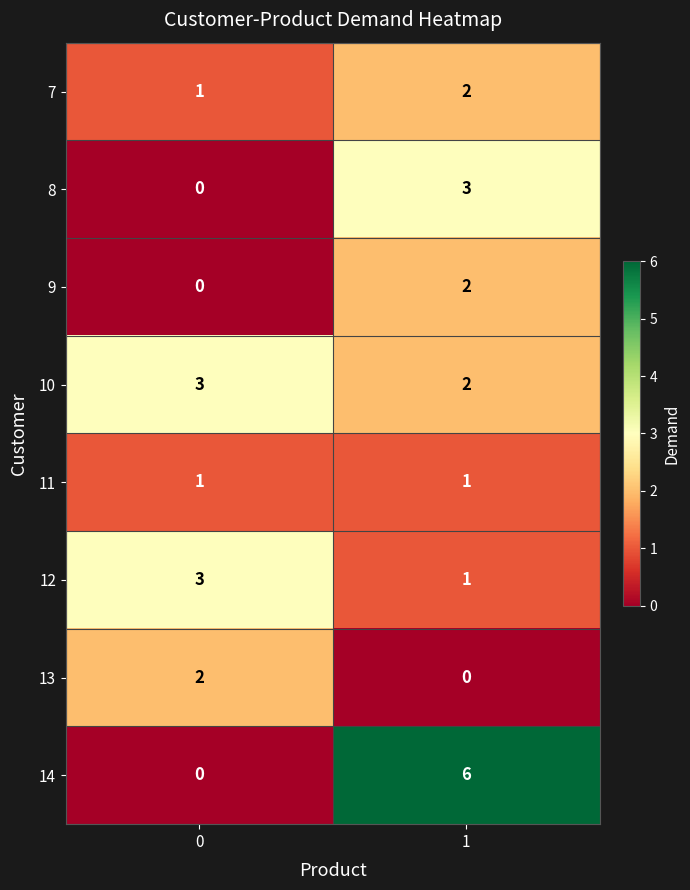

Reading left to right, list all the values displayed in this chart.

7: 1	2
8: 0	3
9: 0	2
10: 3	2
11: 1	1
12: 3	1
13: 2	0
14: 0	6